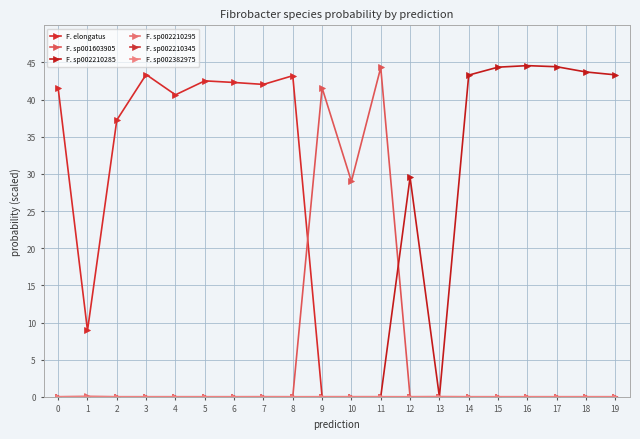

Is it true that F. sp002210345 equals 0.0 at 9?

True